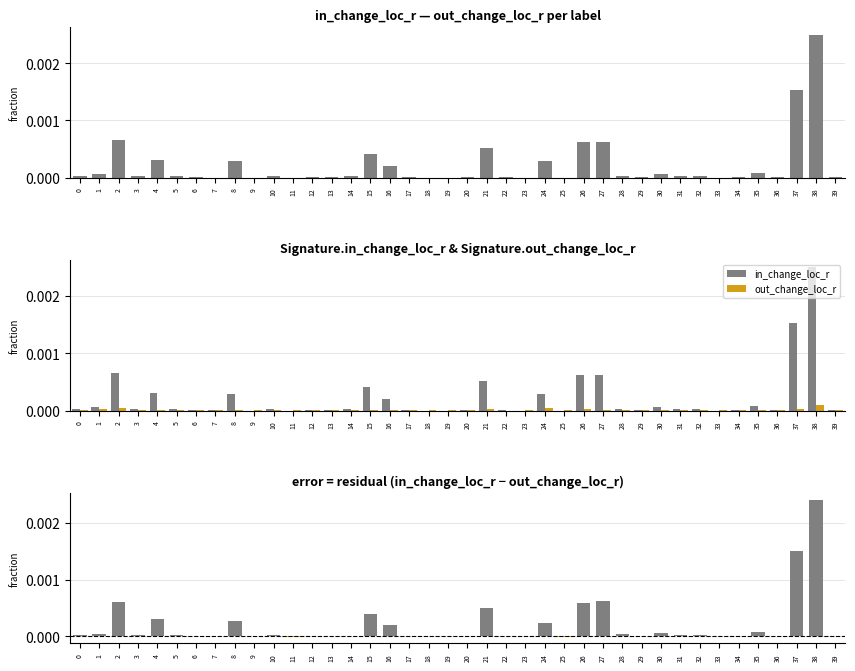

Are the bars grouped side by side (vs. stacked)?

Yes